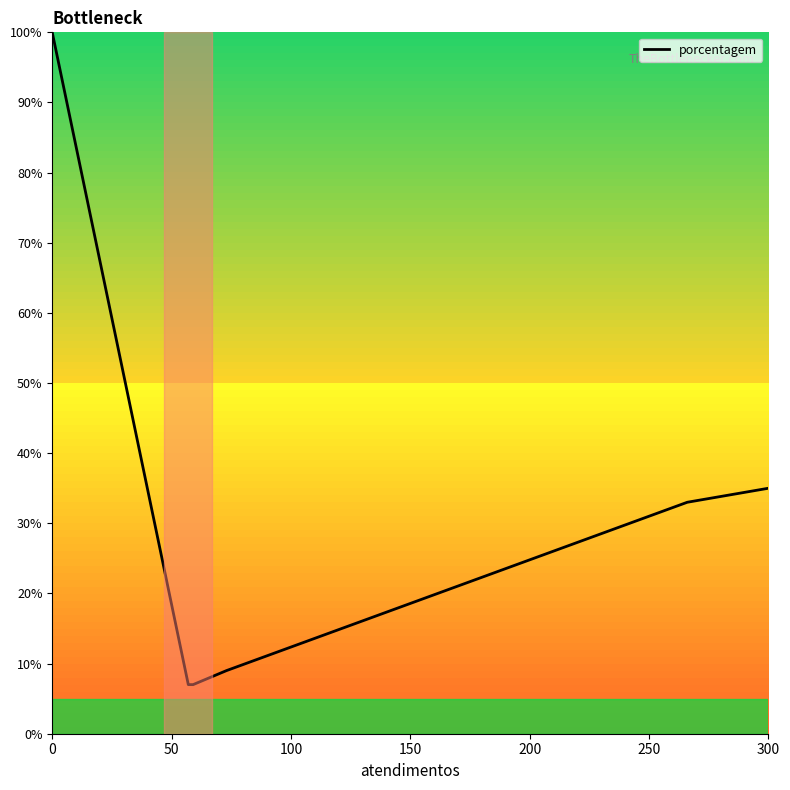

What is the smallest value displayed?

7